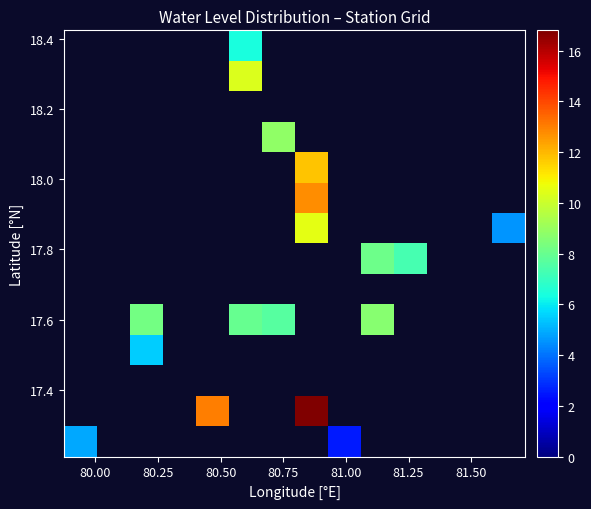

How many distinct data groups are displayed?

14